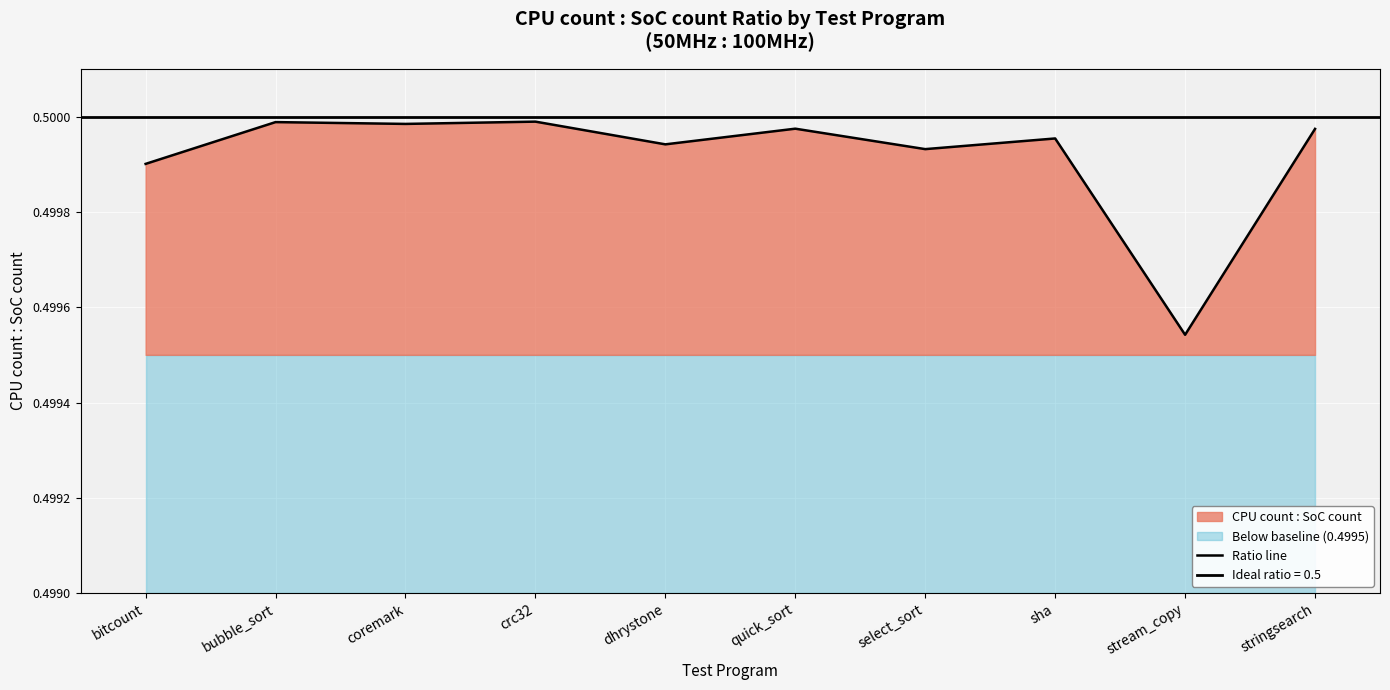

Where is the data nearest to the value 0?

stream_copy